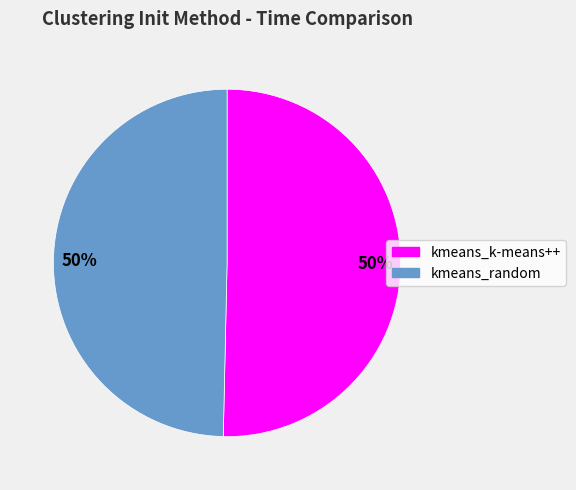

To the nearest percent, what is the average slice percentage?

50%